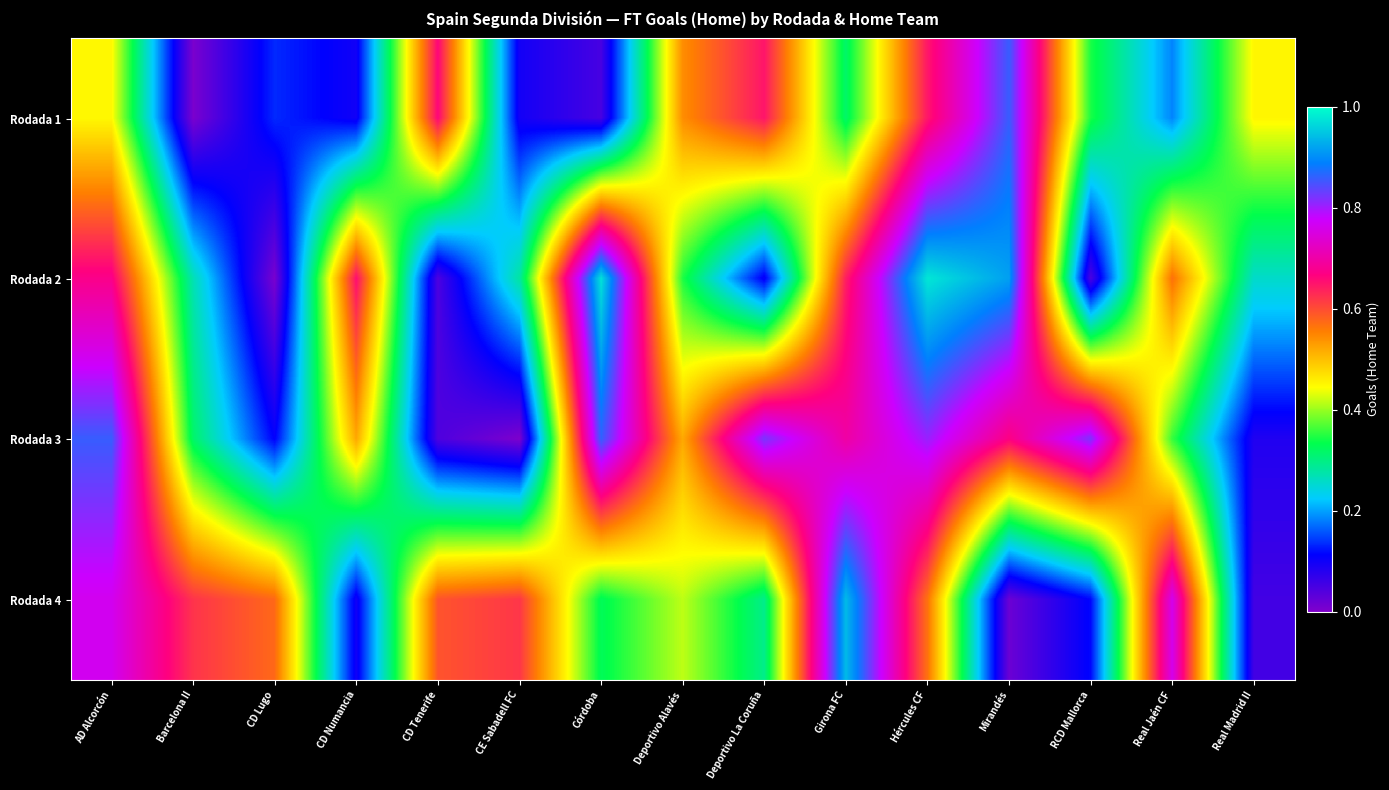

Reading left to right, extract all data points from this chart.

row_0: 0.4	0.0	0.1	0.1	0.7	0.1	0.1	0.5	0.6	0.3	0.6	0.9	0.3	0.2	0.5
row_1: 0.7	0.3	0.0	0.7	0.0	0.3	1.0	0.3	0.1	0.6	1.0	0.9	0.0	0.6	0.3
row_2: 0.9	0.3	0.1	0.5	0.0	0.0	0.9	0.5	0.8	0.7	0.8	0.7	0.8	0.4	0.1
row_3: 0.8	0.6	0.6	0.1	0.6	0.6	0.3	0.4	0.3	0.9	0.6	0.0	0.1	0.8	0.1